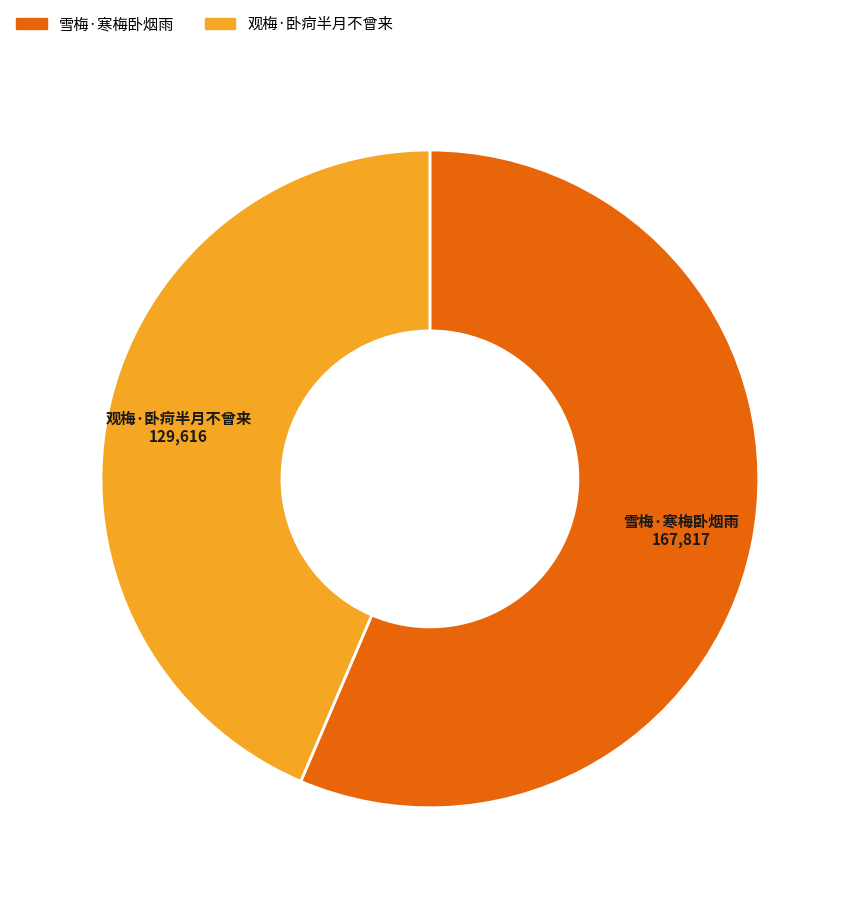

Does any single category account for the majority?

Yes